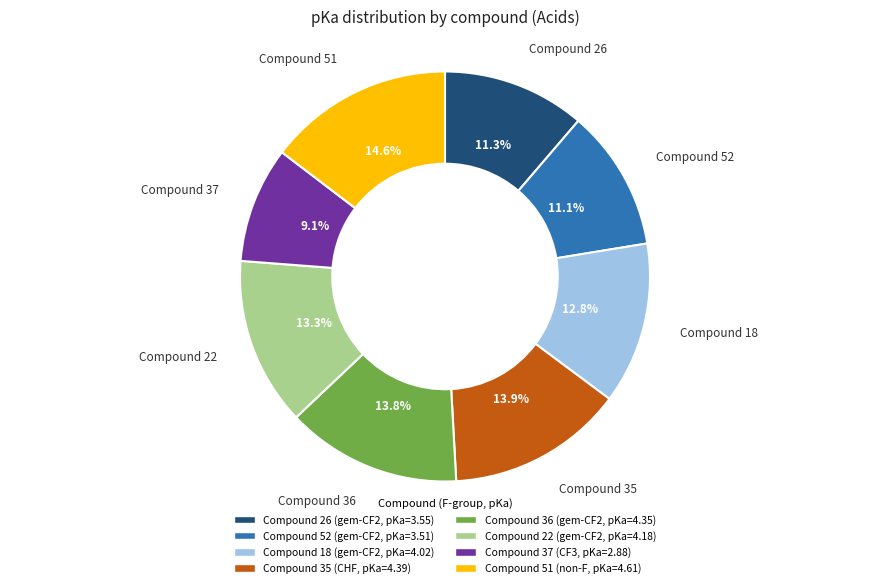

Is there a majority slice in this chart?

No